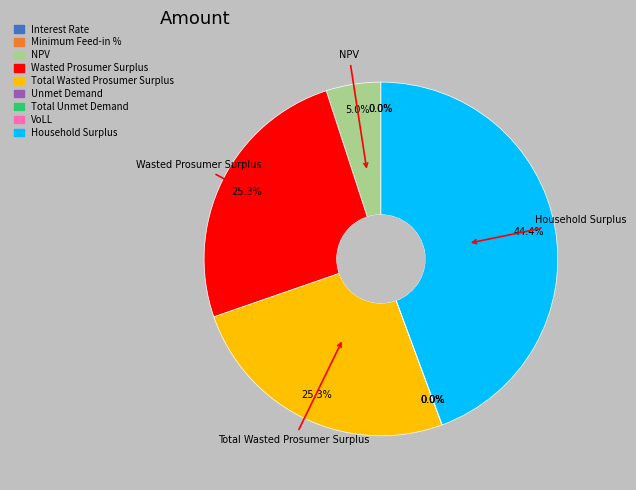

To the nearest percent, what is the average slice percentage?

11%